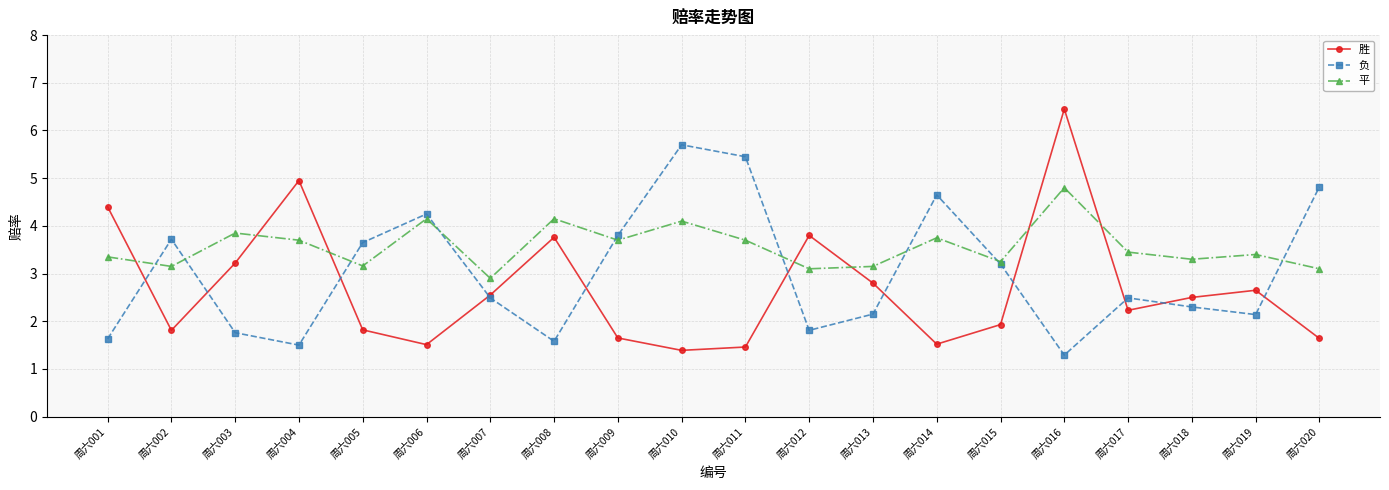

What is the maximum value shown in the chart?

6.5